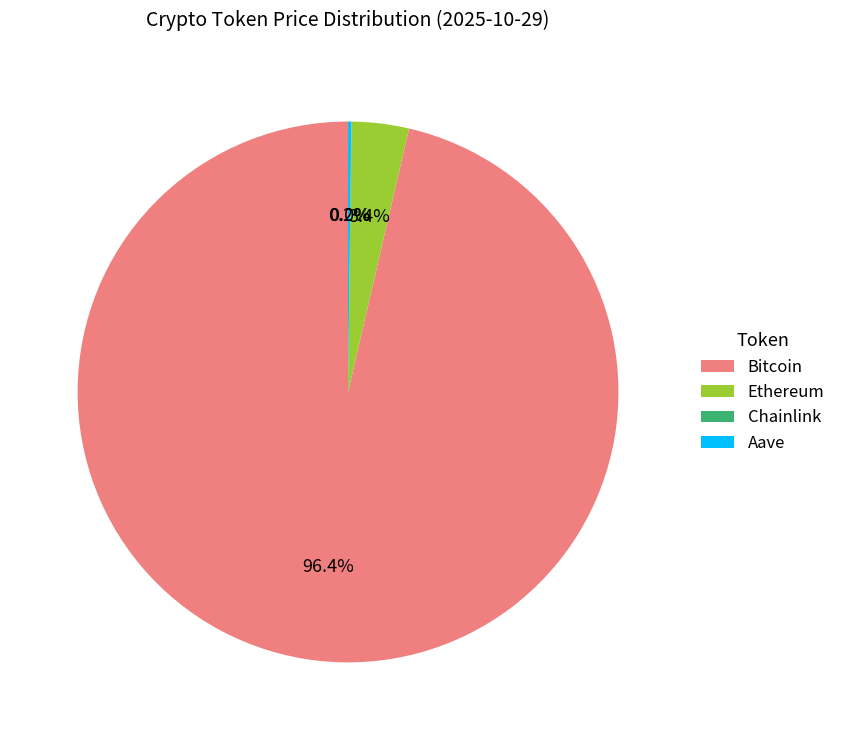

To the nearest percent, what percentage of the pie is Bitcoin?

96%